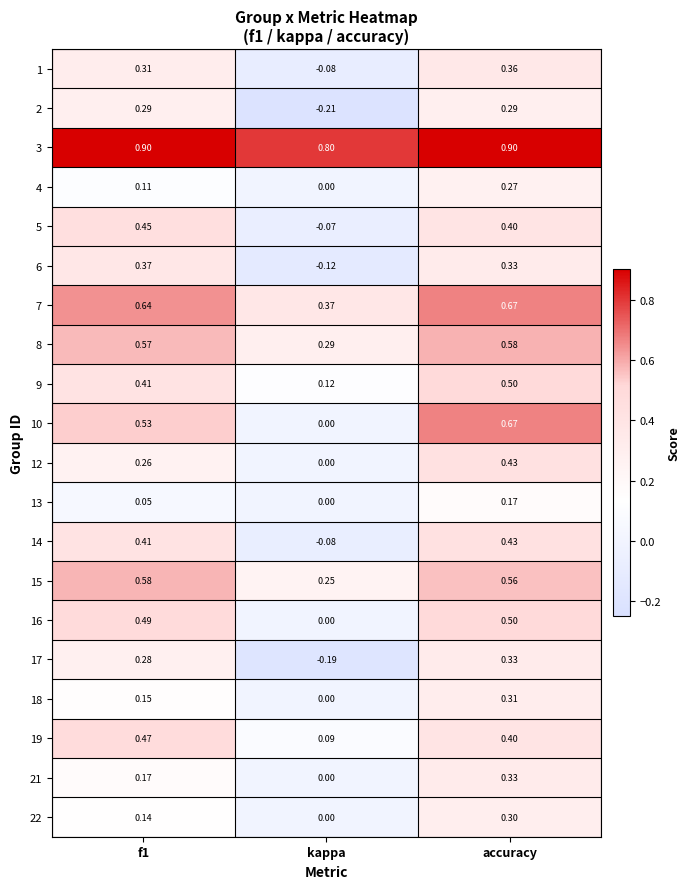

What is the greatest value displayed?

0.9